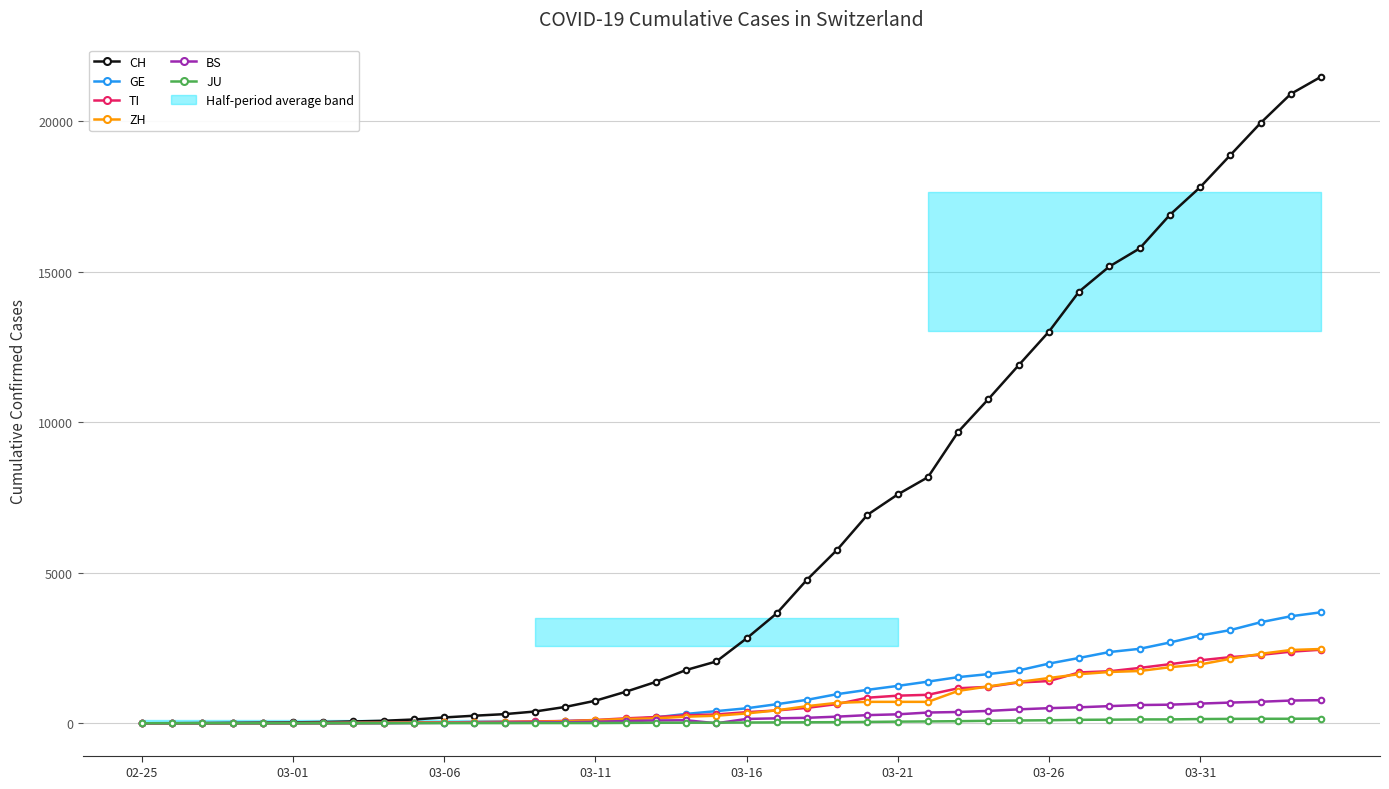

Count the number of categories in the chart.

40